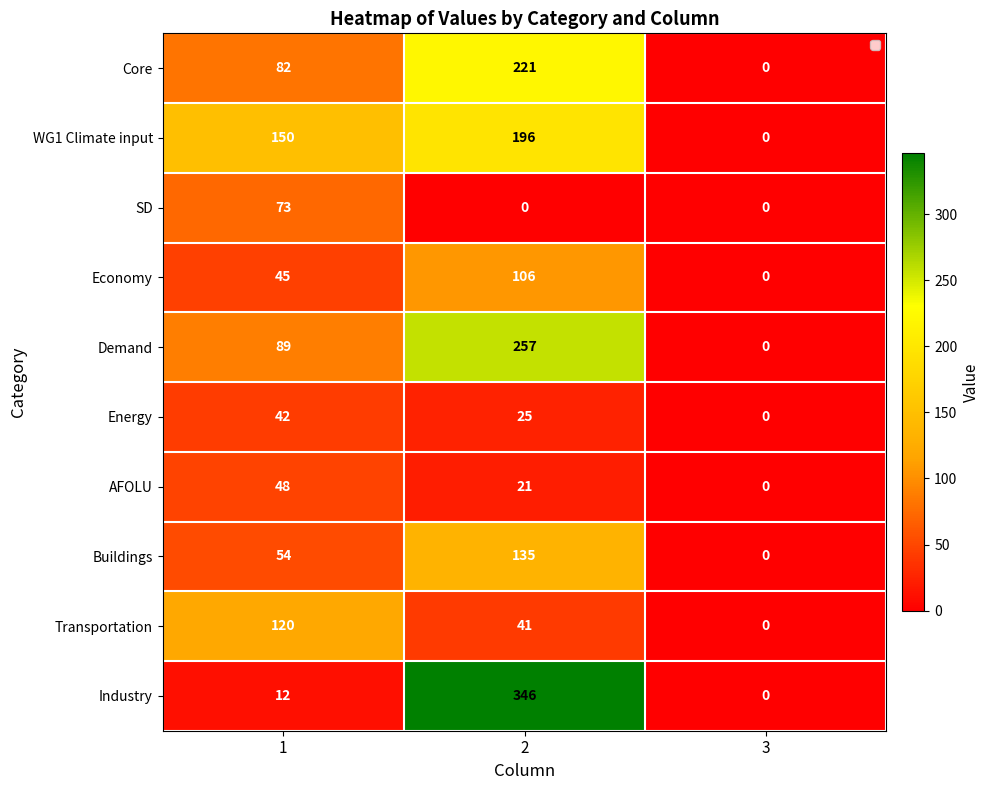

What is the difference between the highest and lowest values at 2?

346